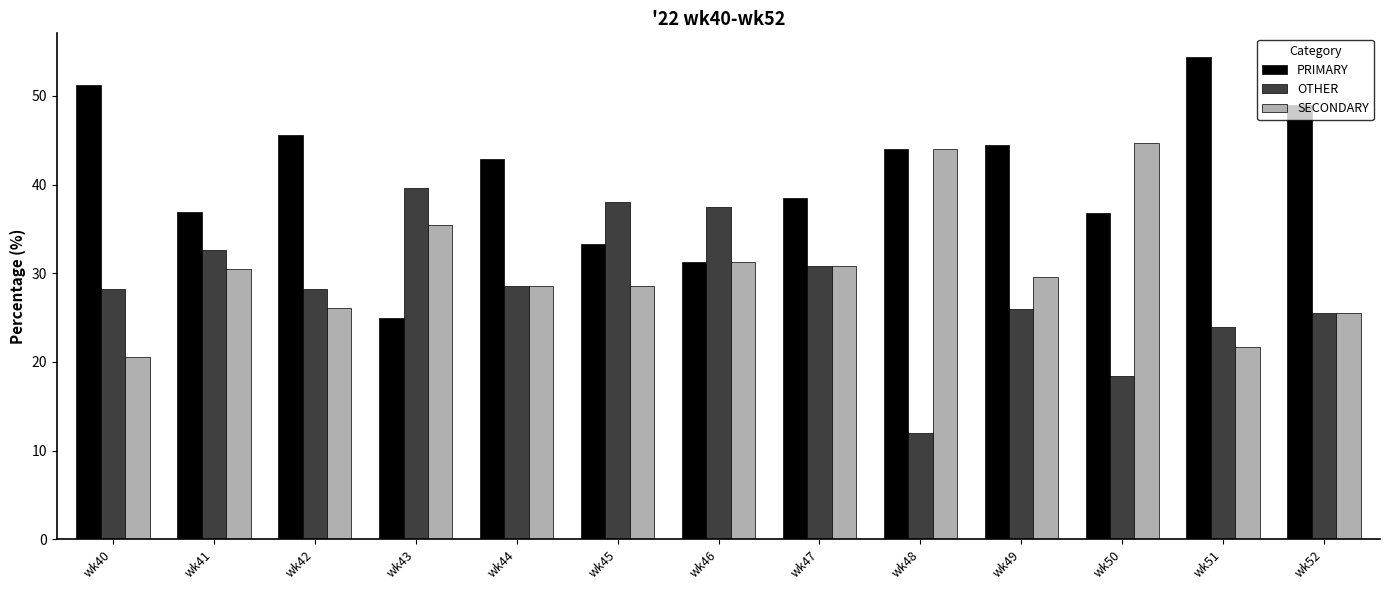

How many categories are shown in the chart?

13